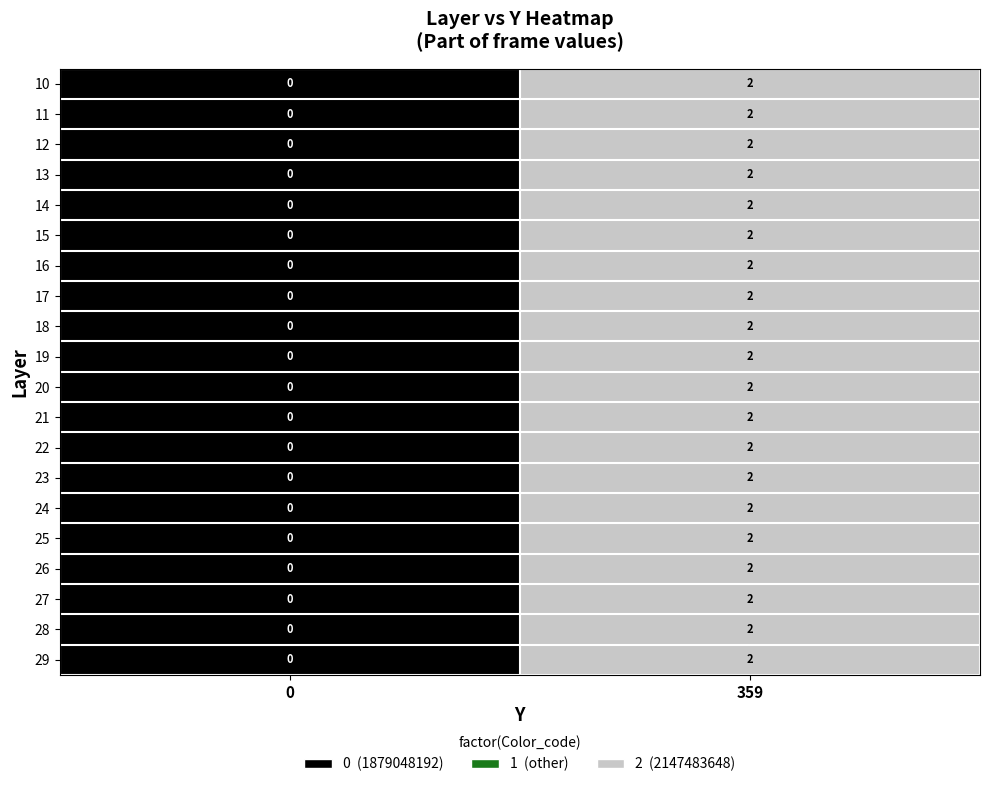

At which category is the sum across all series the highest?

359